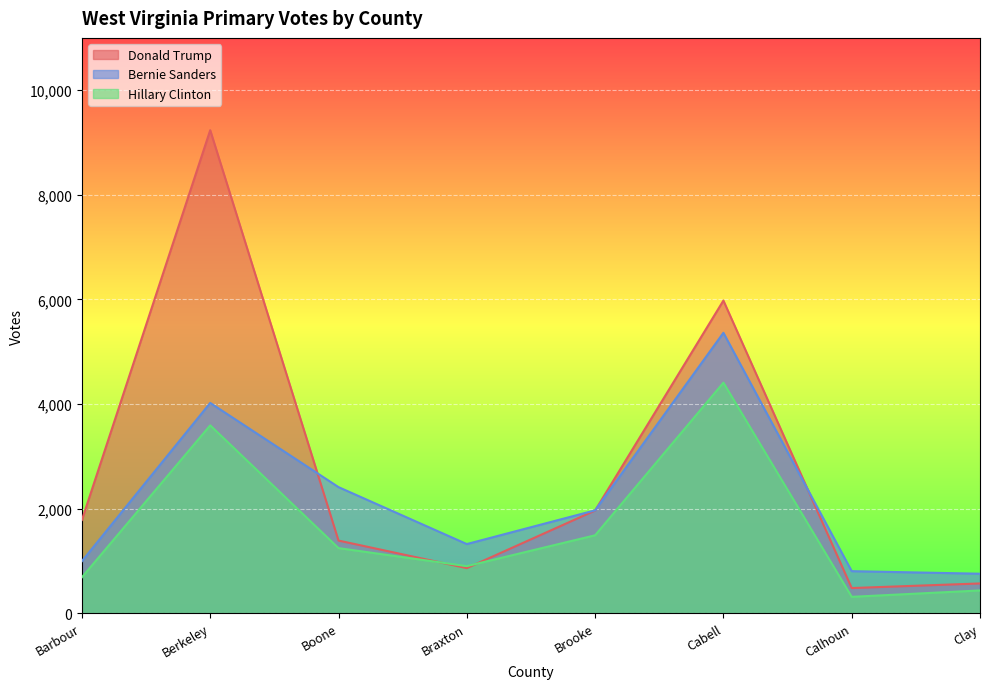

What is the sum of all Hillary Clinton values?

13062